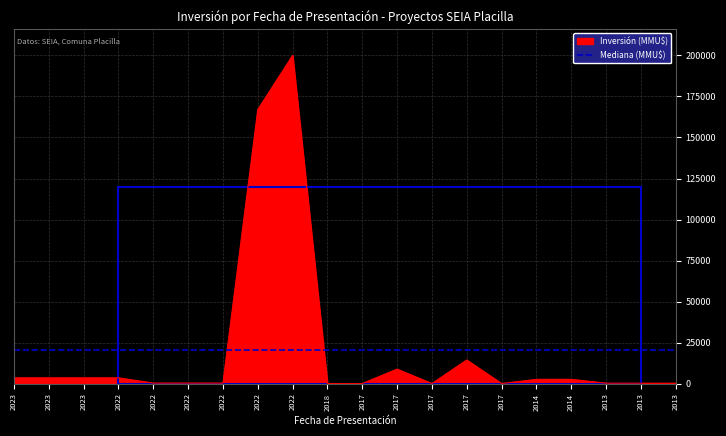

Is this an area chart (filled region under the line)?

Yes